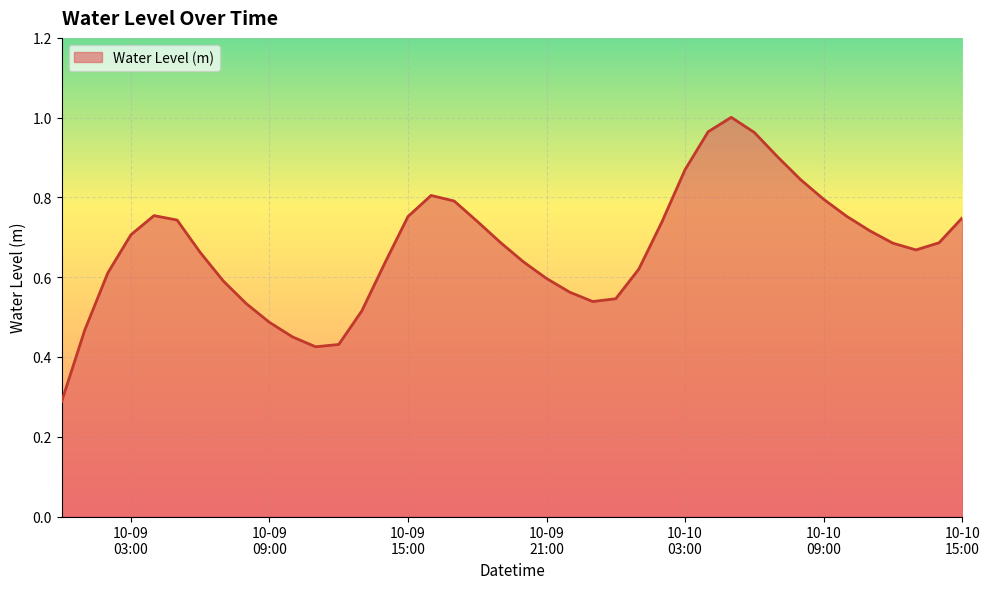

How many categories are shown in the chart?

40